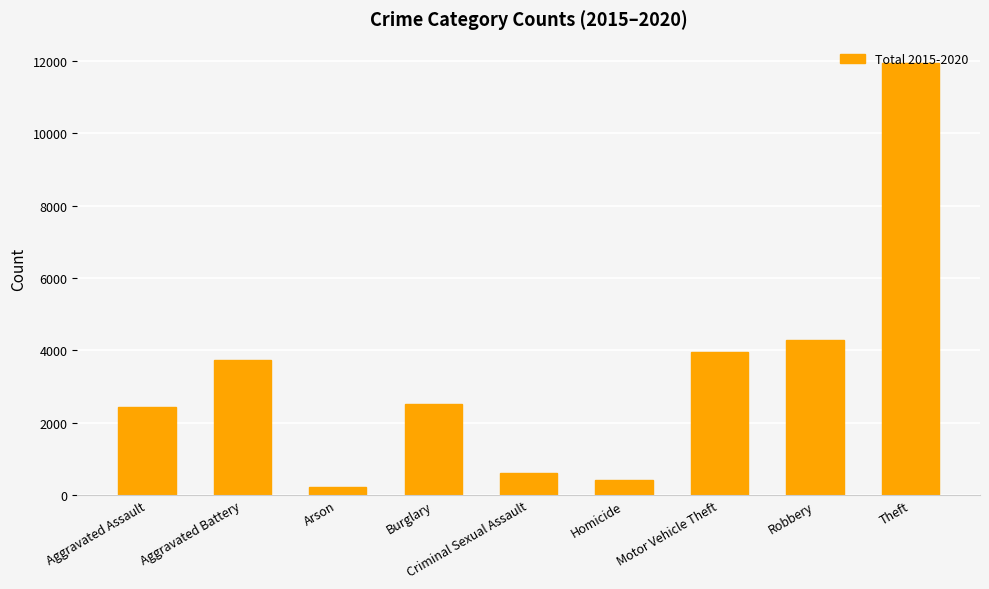

Reading right to left, list all the values displayed in this chart.

Theft=11939	Robbery=4280	Motor Vehicle Theft=3965	Homicide=409	Criminal Sexual Assault=597	Burglary=2508	Arson=222	Aggravated Battery=3723	Aggravated Assault=2431